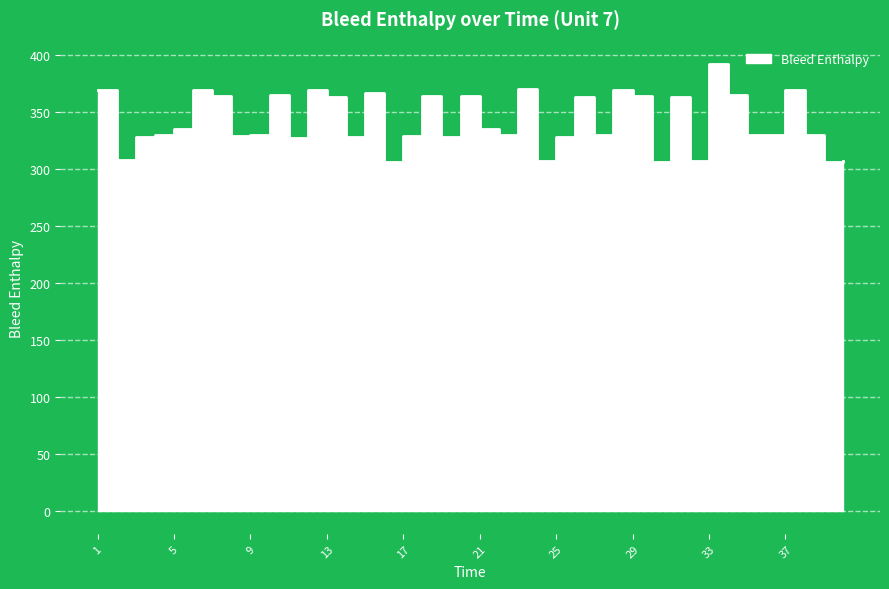

Count the number of data series in this chart.

1